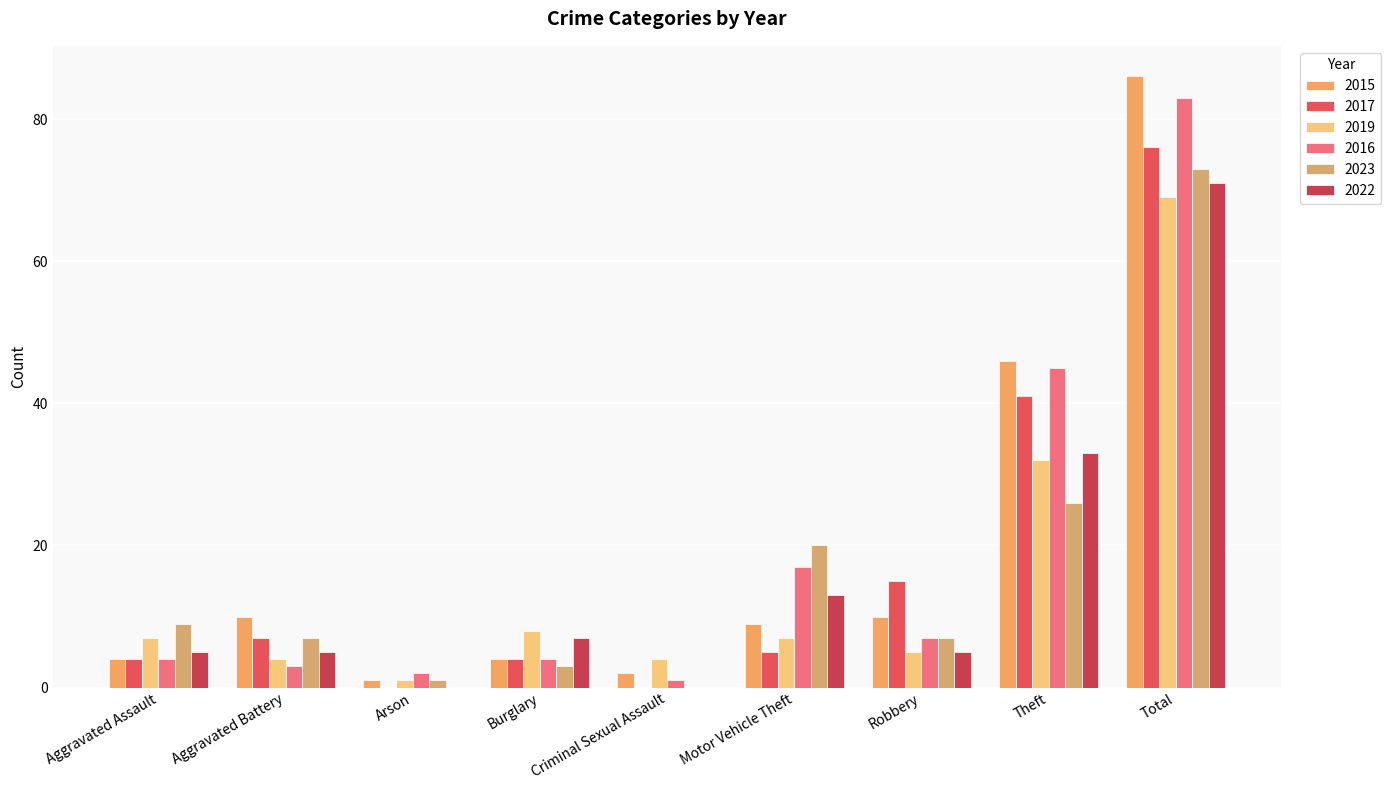

At which label is 2019 closest to 35?

Theft